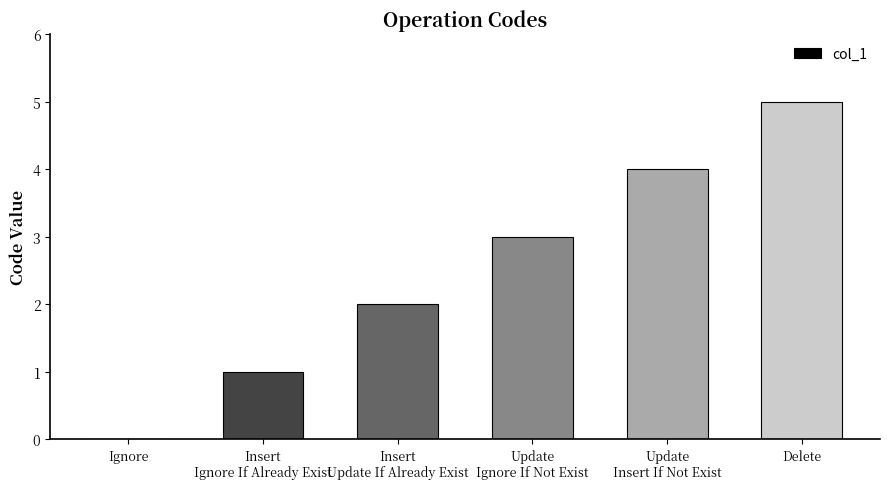

How many values are above zero?

5